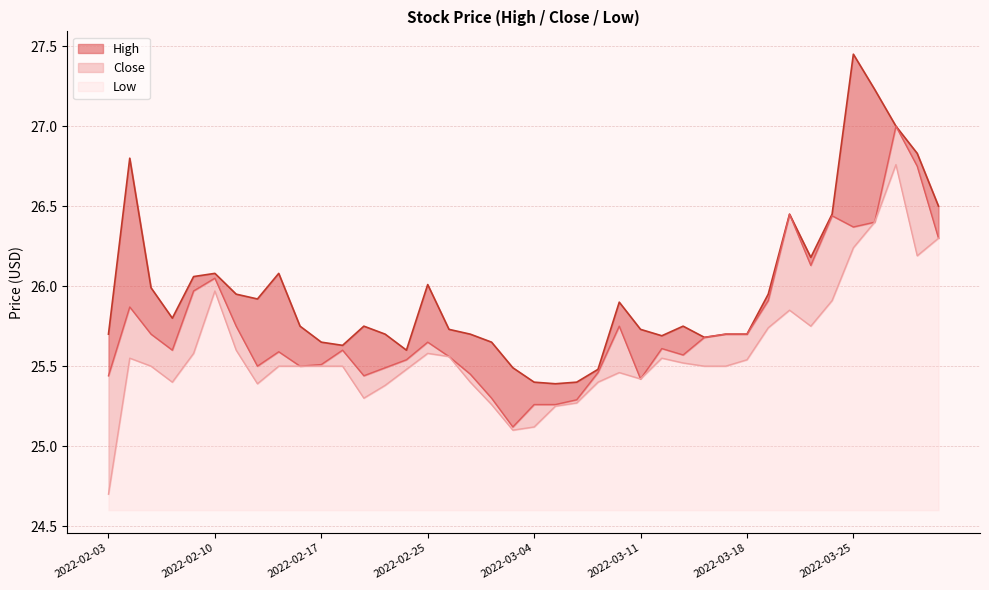

How many lines are shown in the chart?

3